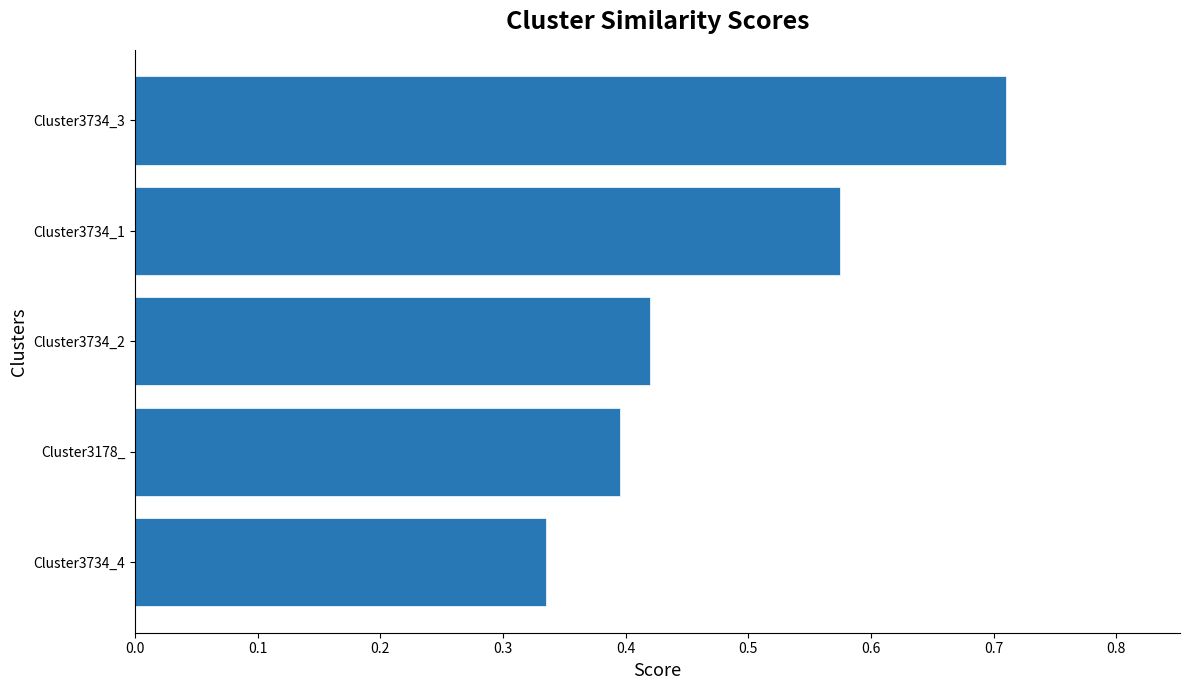

List the labels in order of value, smallest first.

Cluster3734_4, Cluster3178_, Cluster3734_2, Cluster3734_1, Cluster3734_3